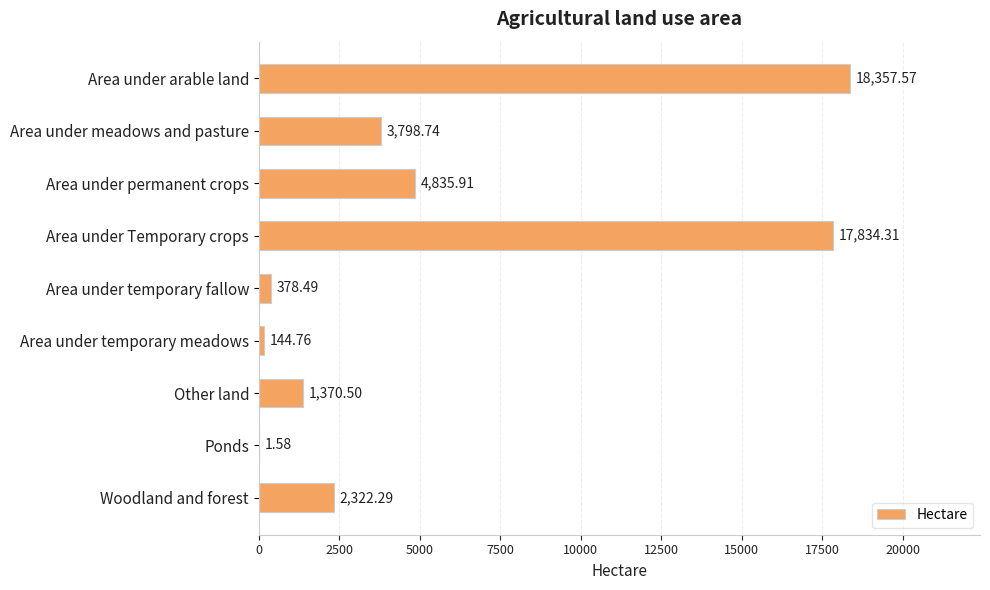

Which category has the highest value across all series?

Area under arable land